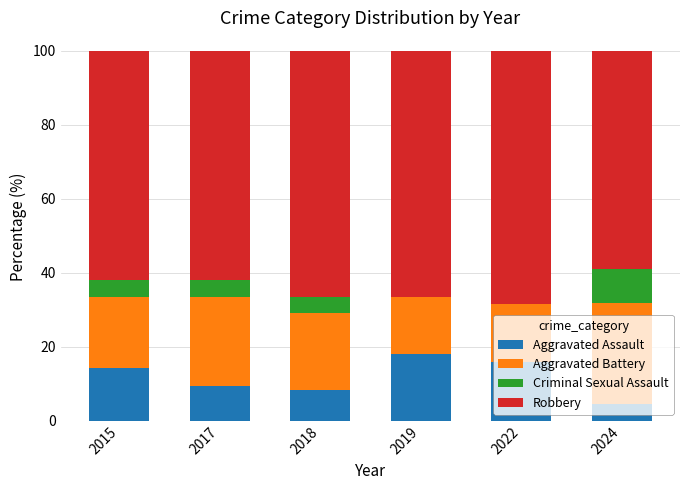

True or false: Aggravated Assault has a value of 6.9 at 2019.

False